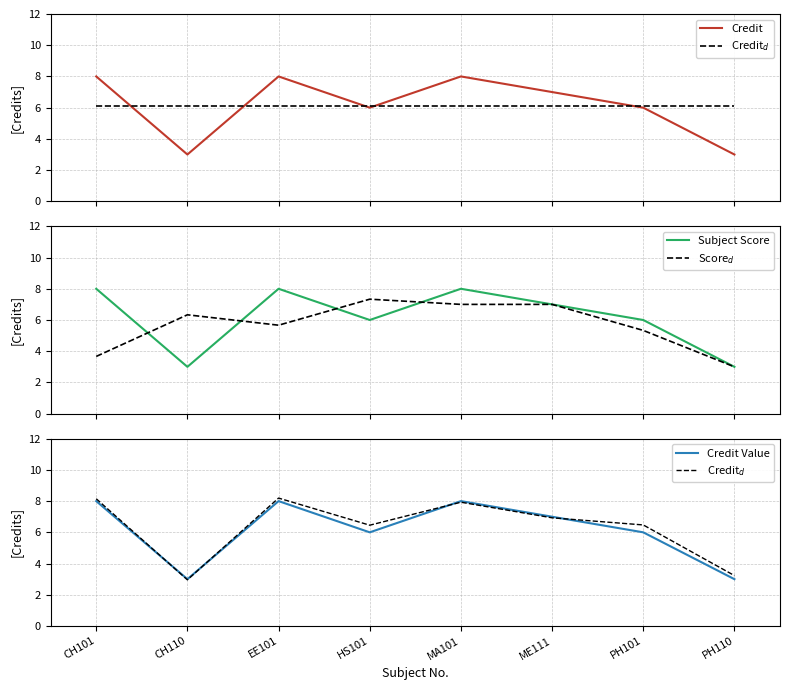

At which label does Credit reach its peak?

CH101